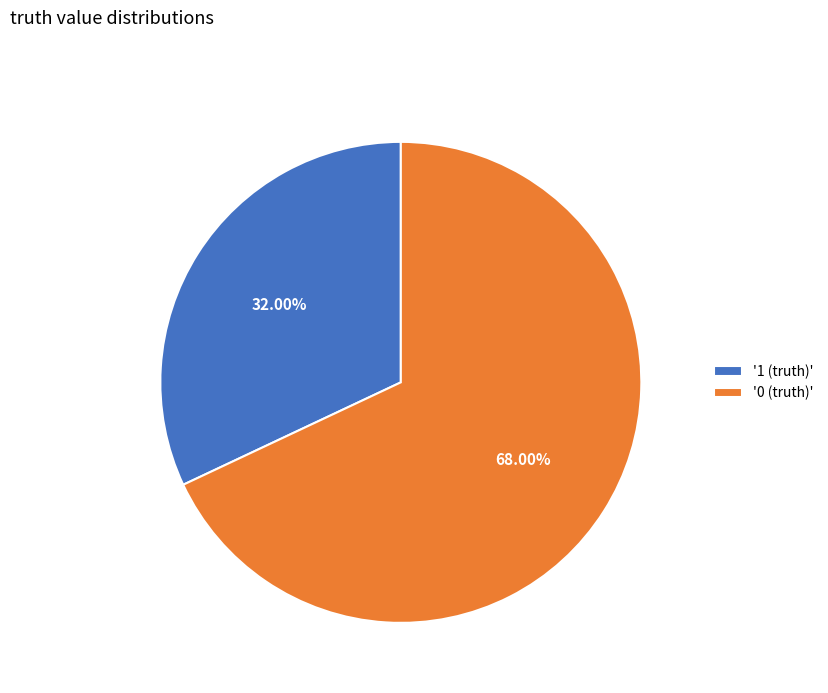

Do '0 (truth)' and '1 (truth)' together represent more than half of the pie?

Yes